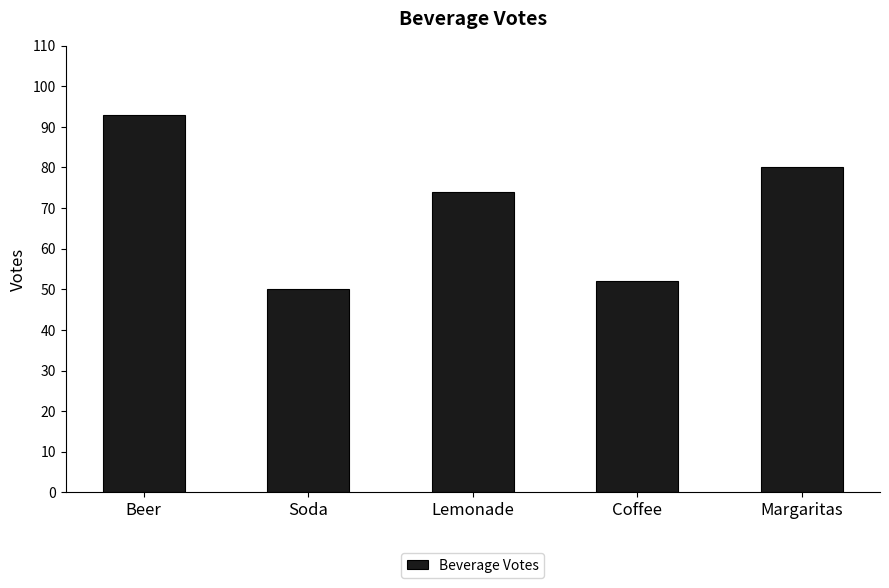

Which label corresponds to the largest value in the chart?

Beer